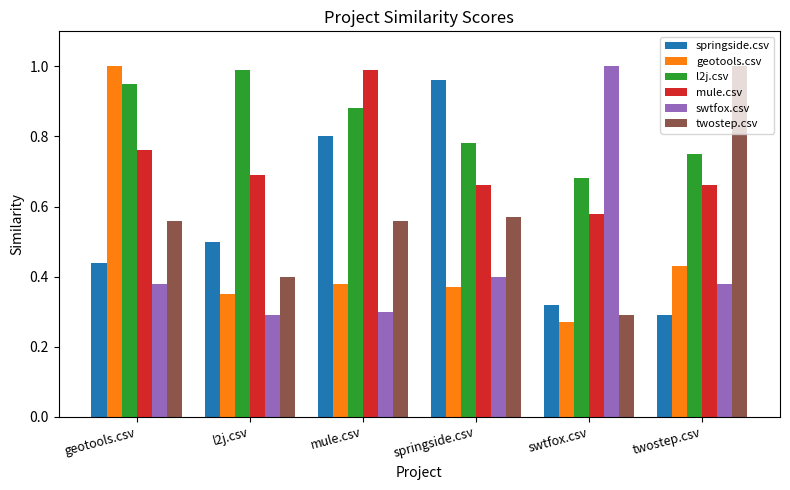

Which category has the highest value in the geotools.csv series?

geotools.csv